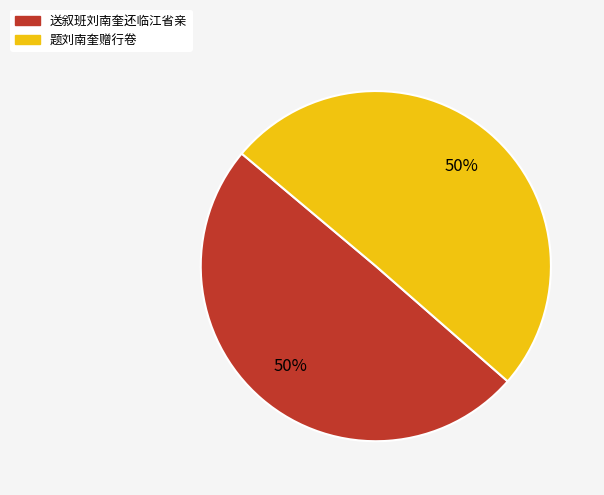

How many slices are in this pie chart?

2